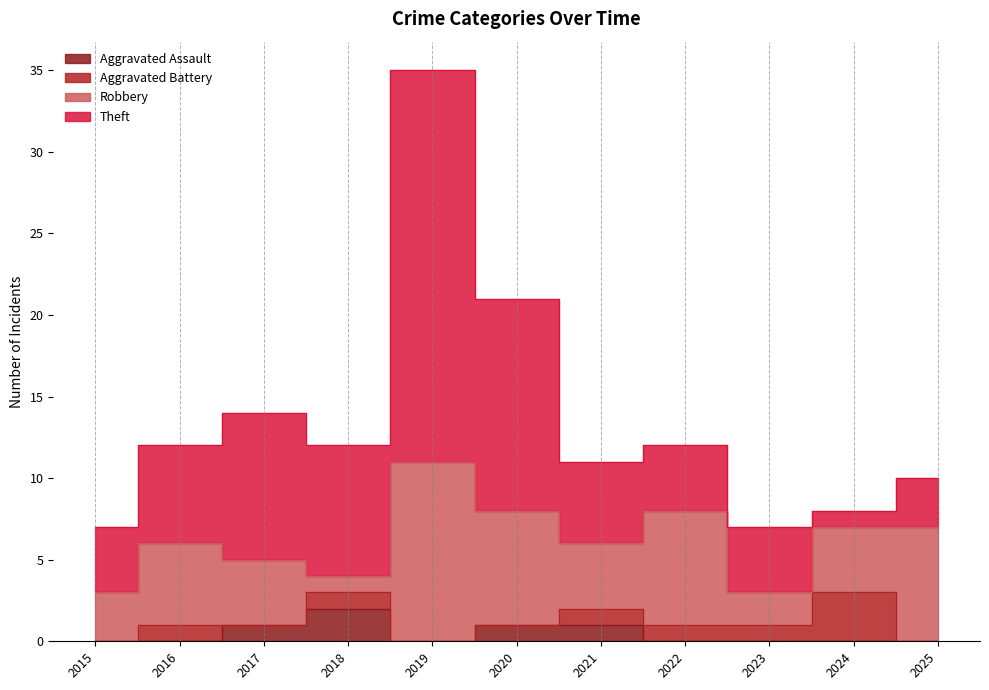

The Robbery series shows 1 at 2023. True or false?

False